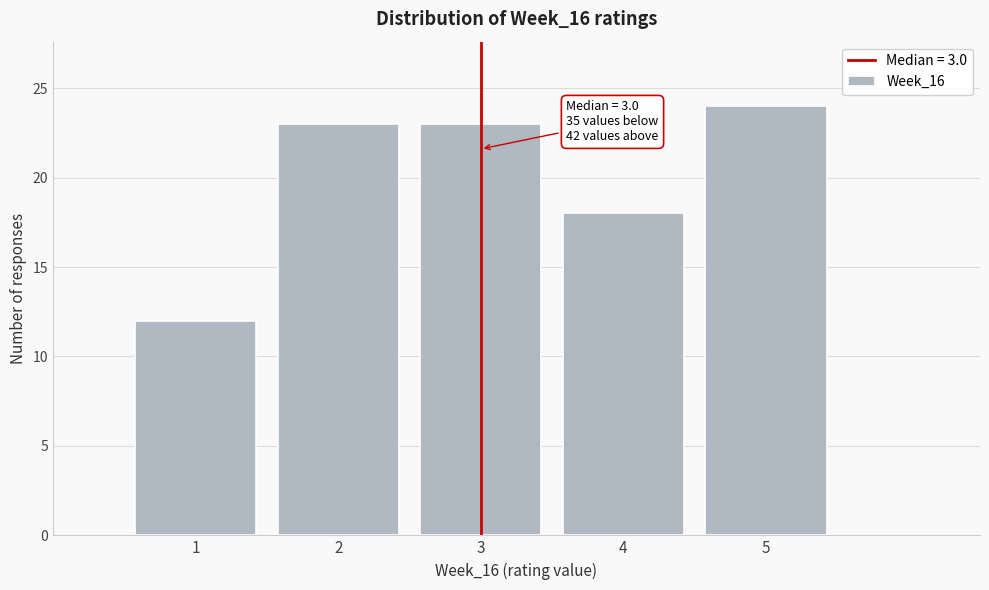

Which range on the x-axis has the tallest bar?

4.5 to 5.5